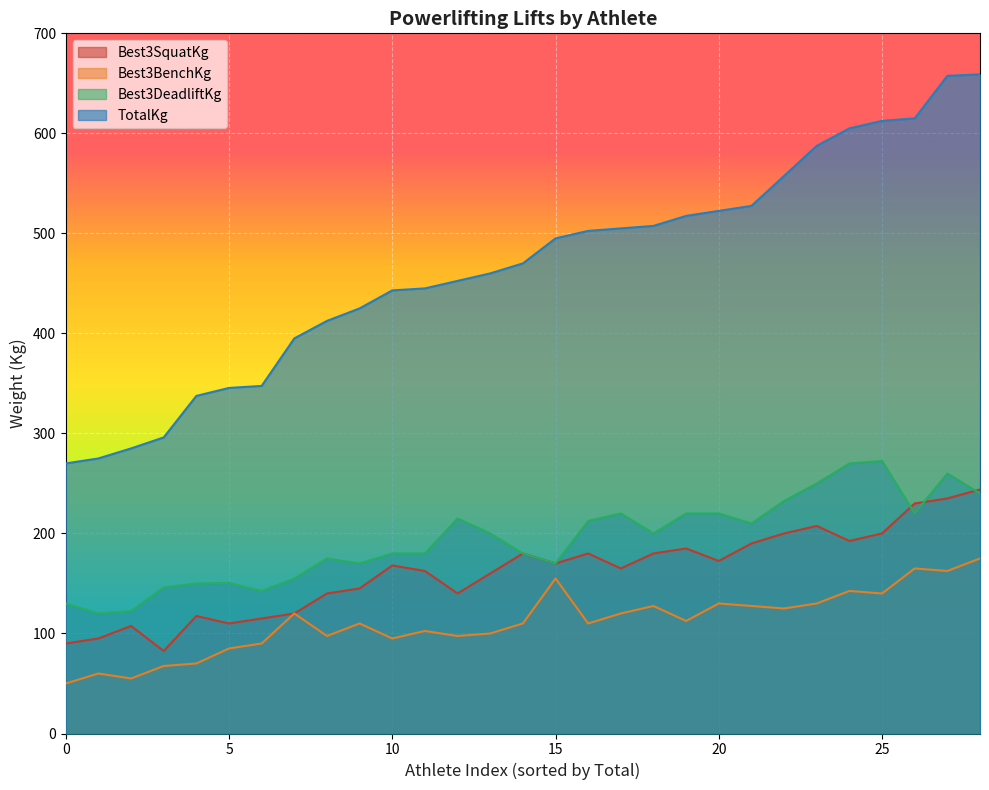

True or false: TotalKg and Best3SquatKg intersect in this chart.

False